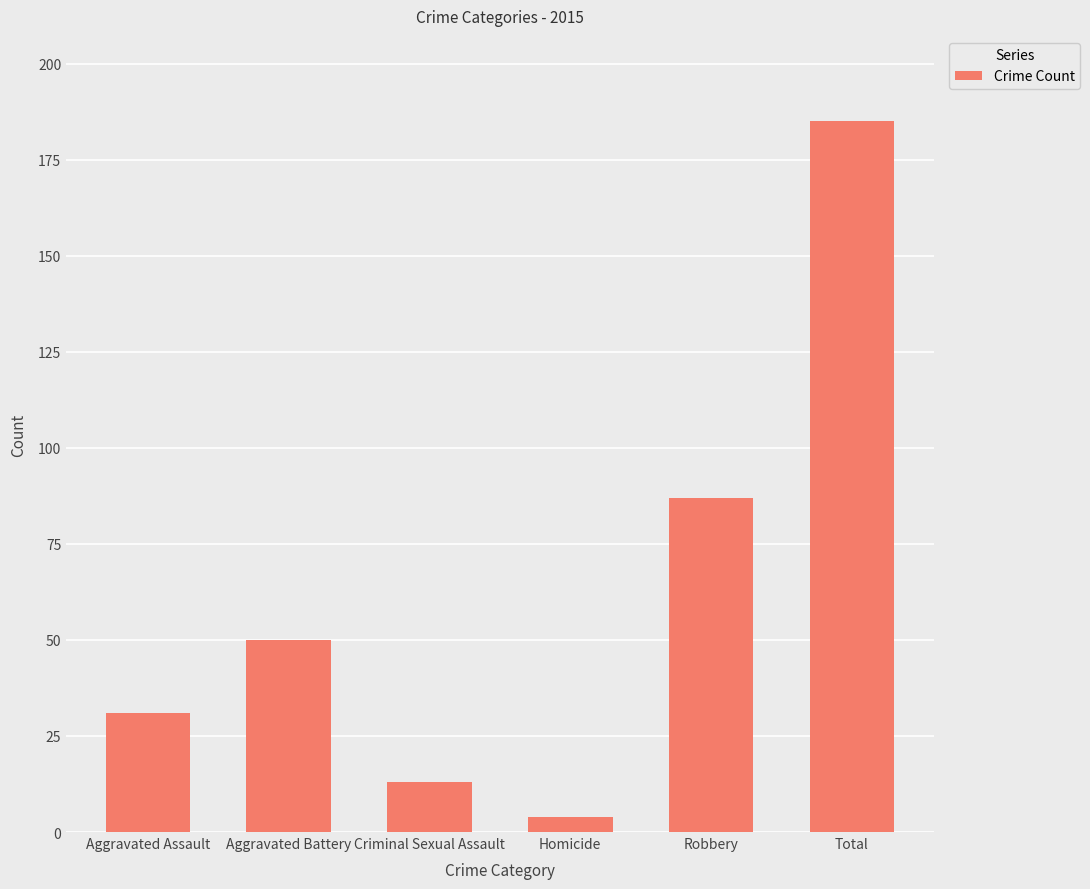

Which has a higher value, Total or Homicide?

Total